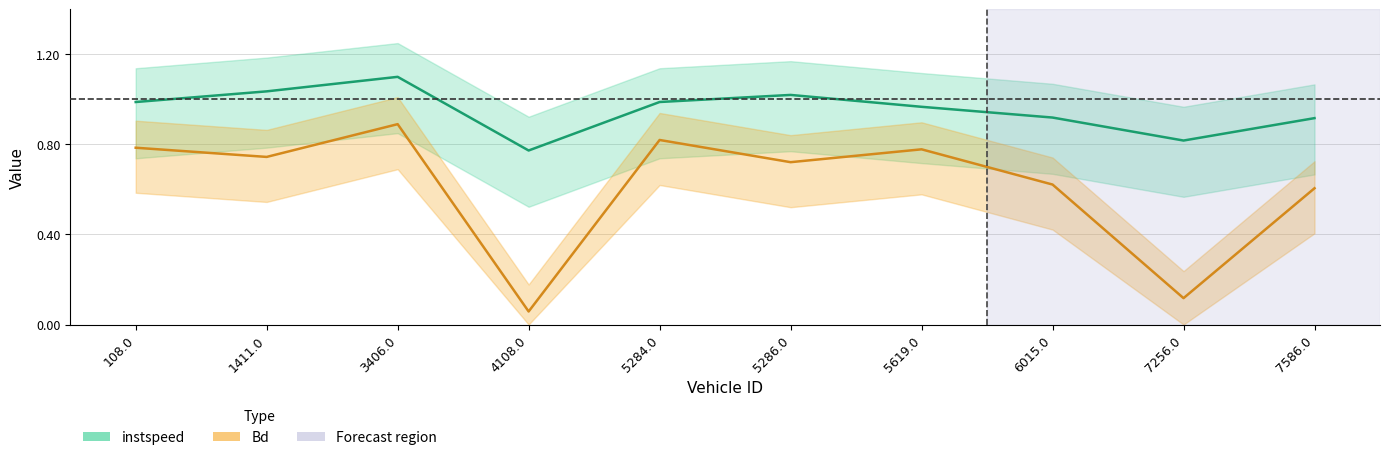

What is the difference between the highest and lowest values at 5284.0?

0.2